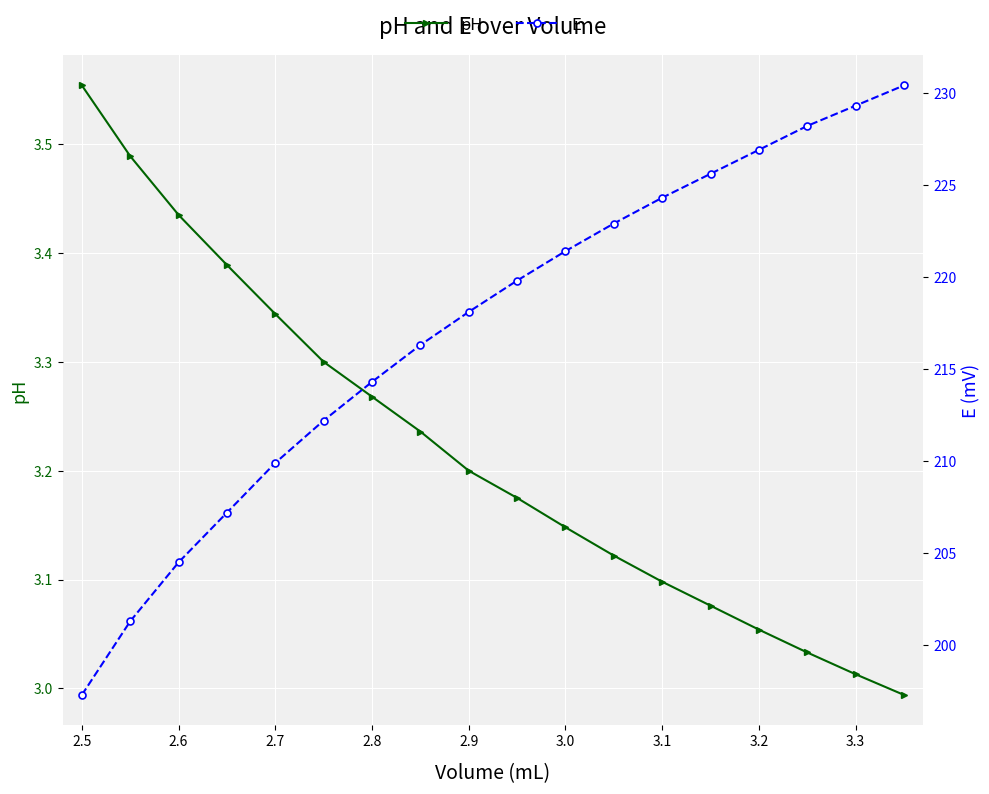

True or false: pH has more than 2 points higher than both neighbors.

False